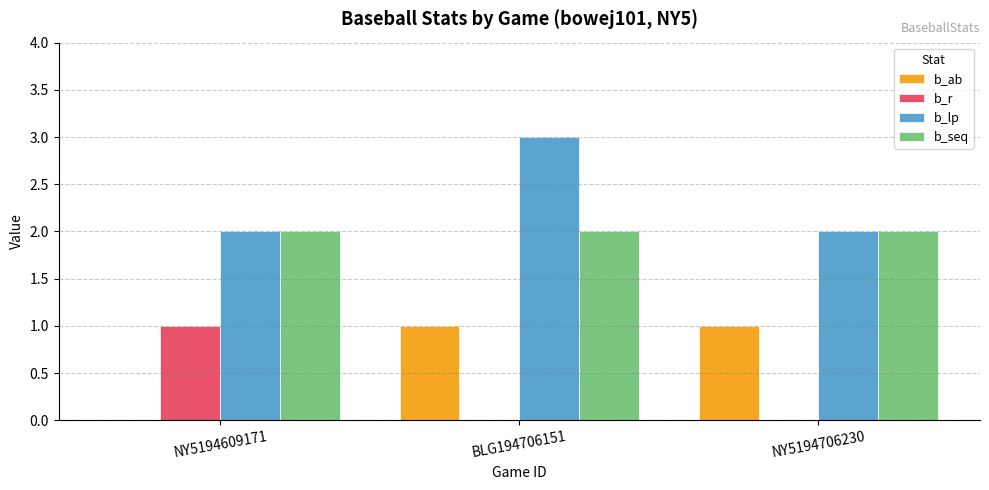

What are all the series names shown in the legend?

b_ab, b_r, b_lp, b_seq